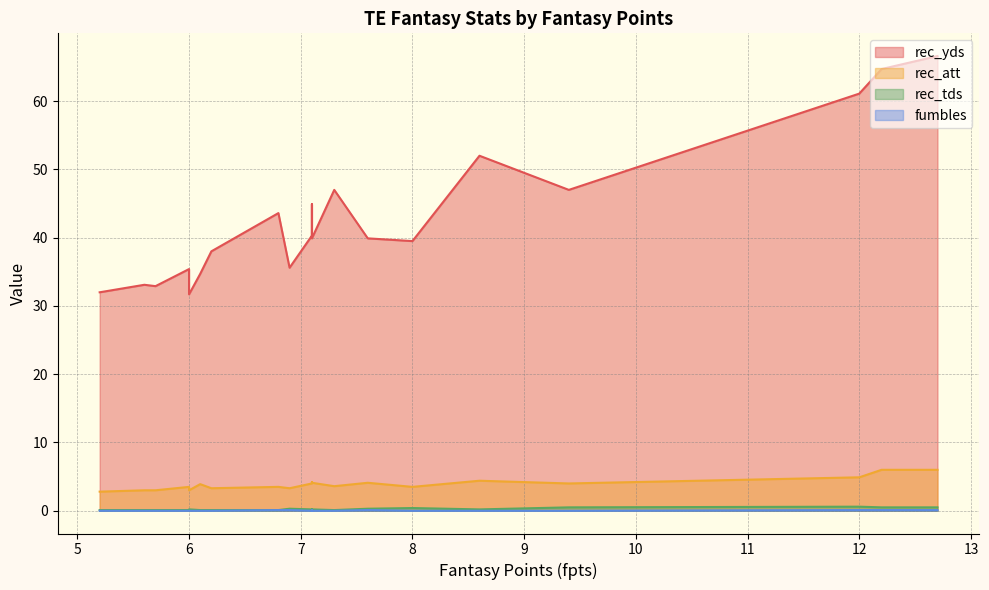

Where is rec_att nearest to the value 4?

9.4